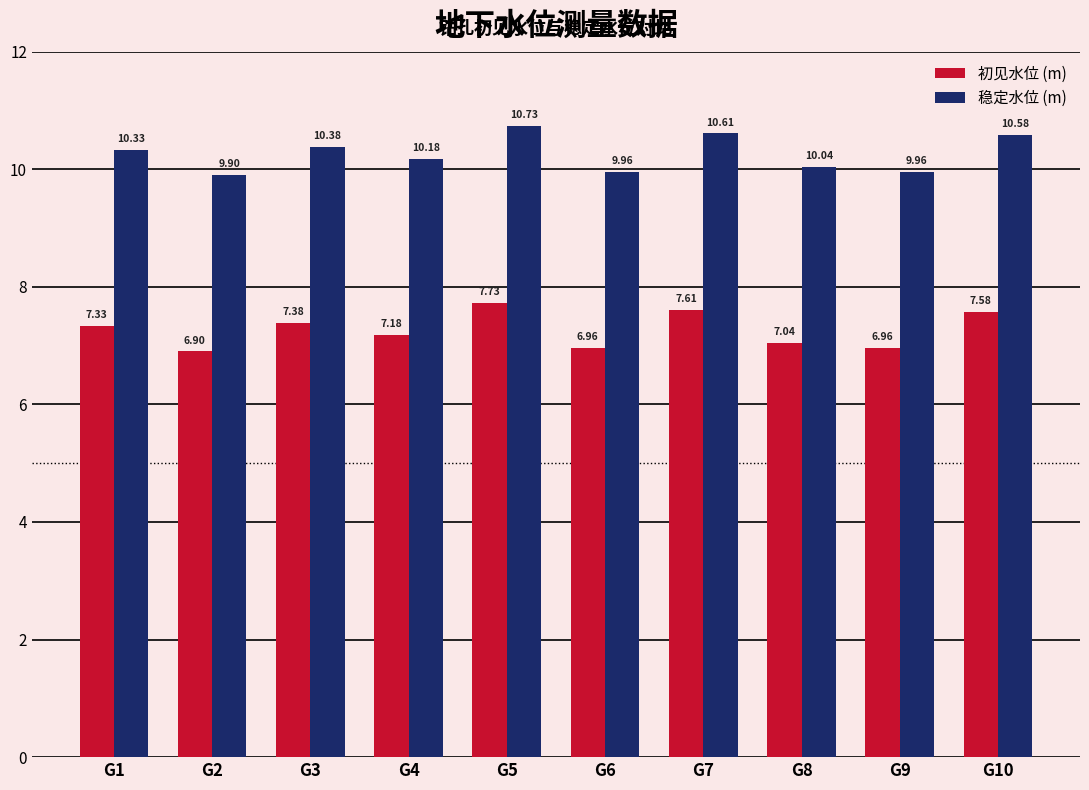

True or false: 稳定水位 (m) has a value of 6.5 at G2.

False